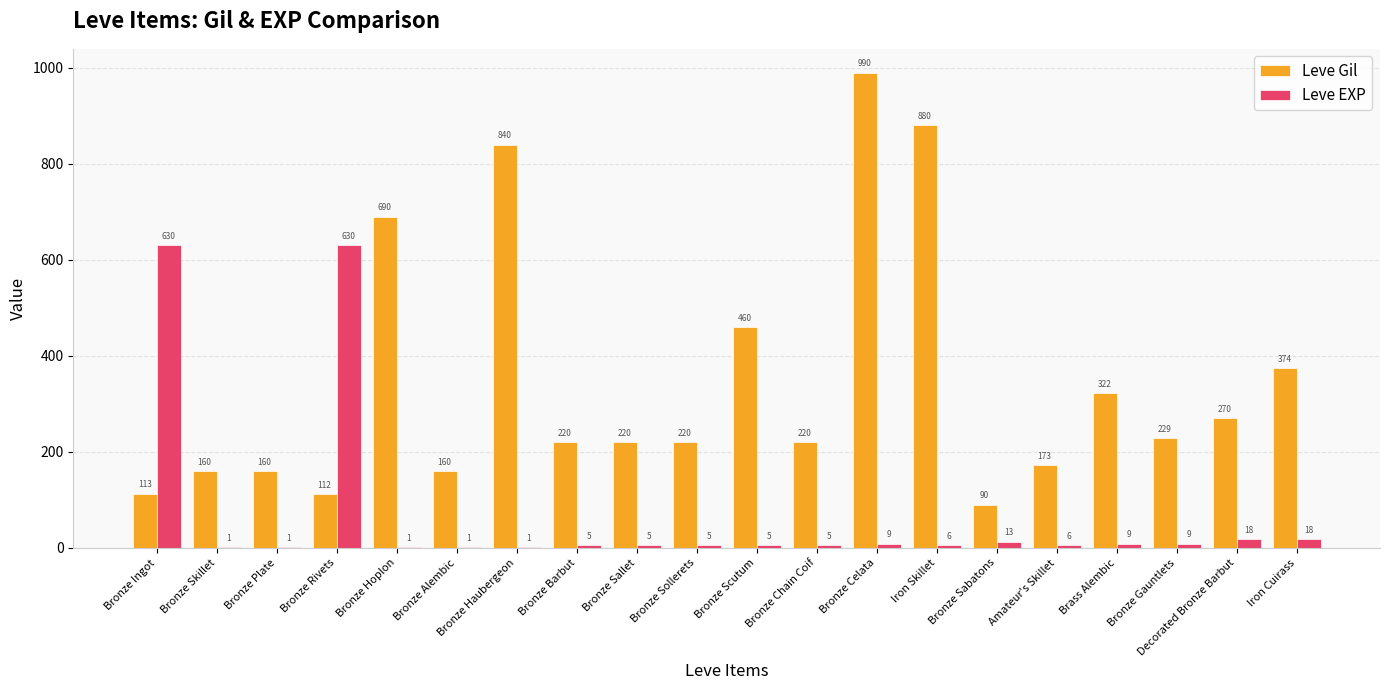

Are the bars horizontal?

No